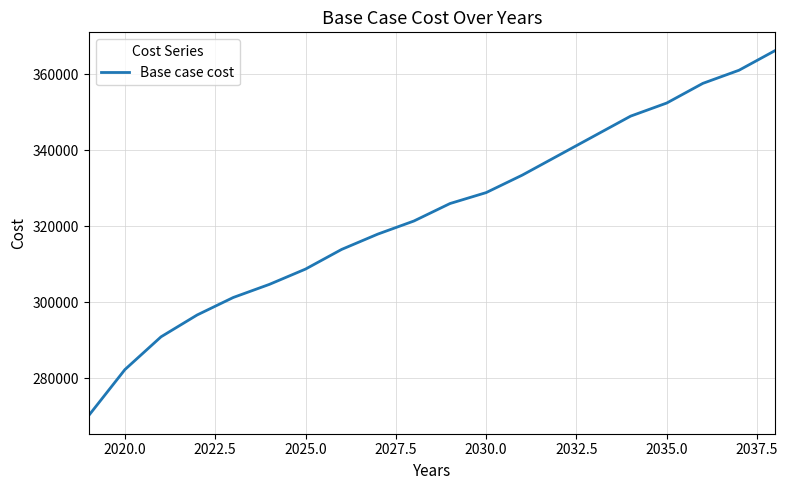

What is the difference between the maximum and minimum values?

96010.2